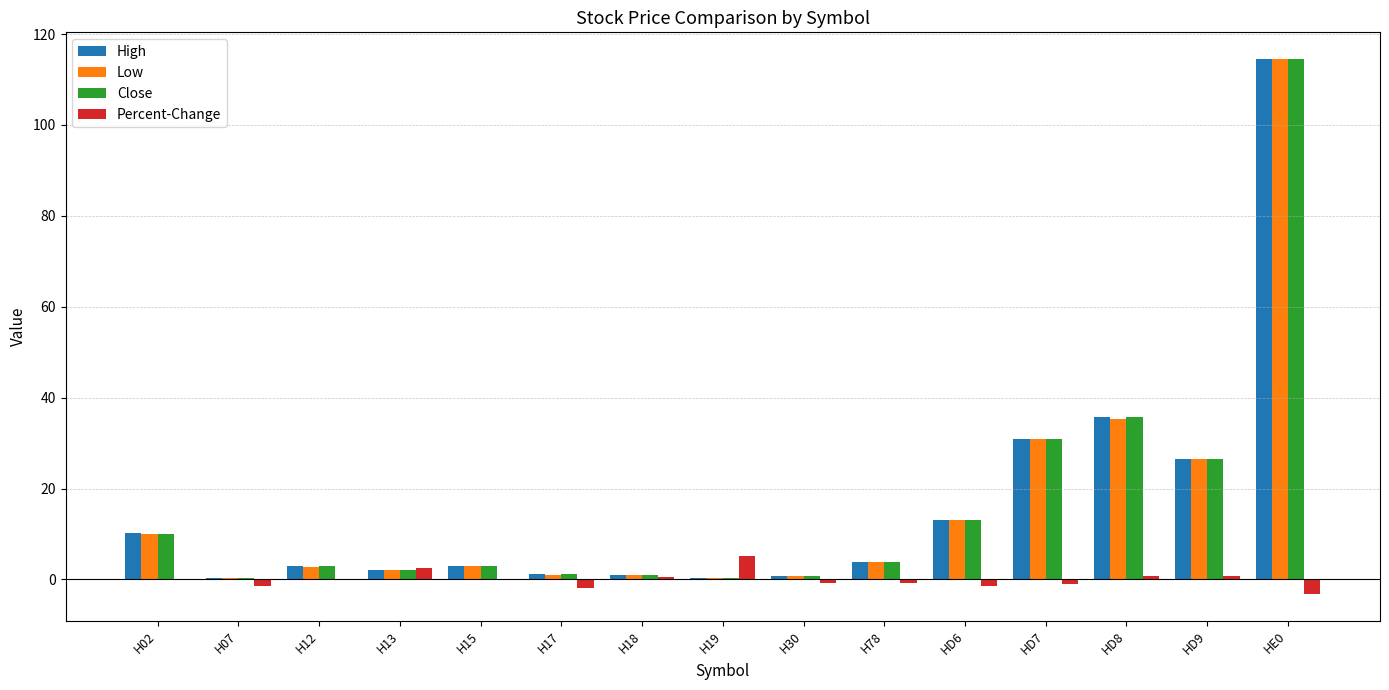

The High series shows 13.0 at HD6. True or false?

True